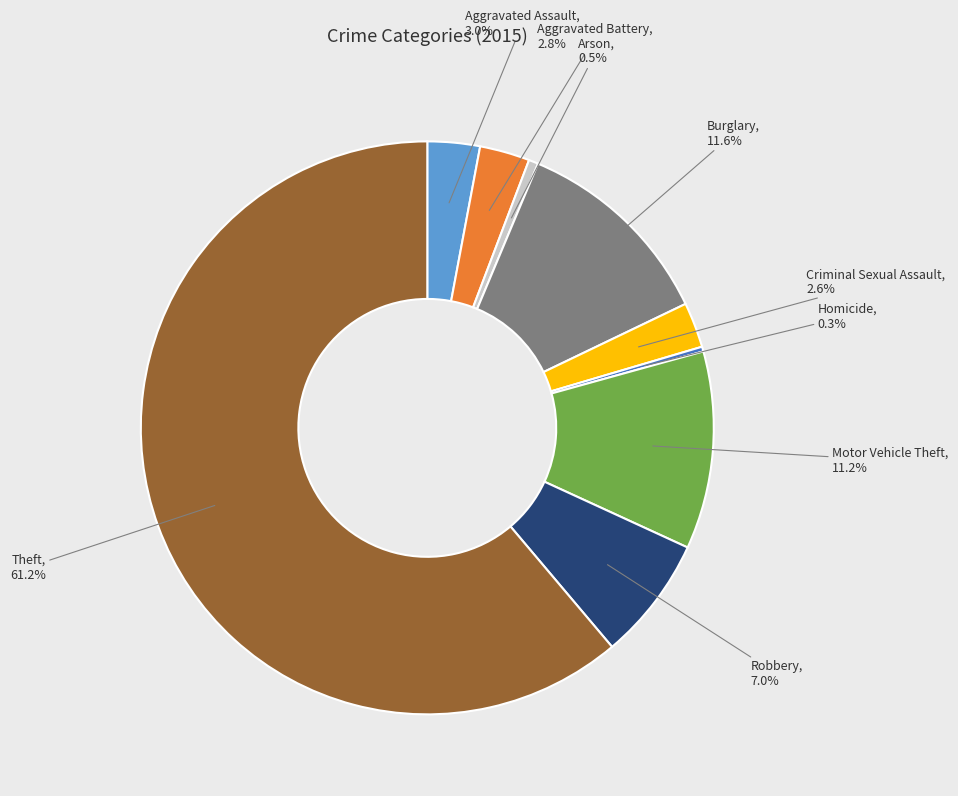

Is there any slice that represents more than half of the pie?

Yes